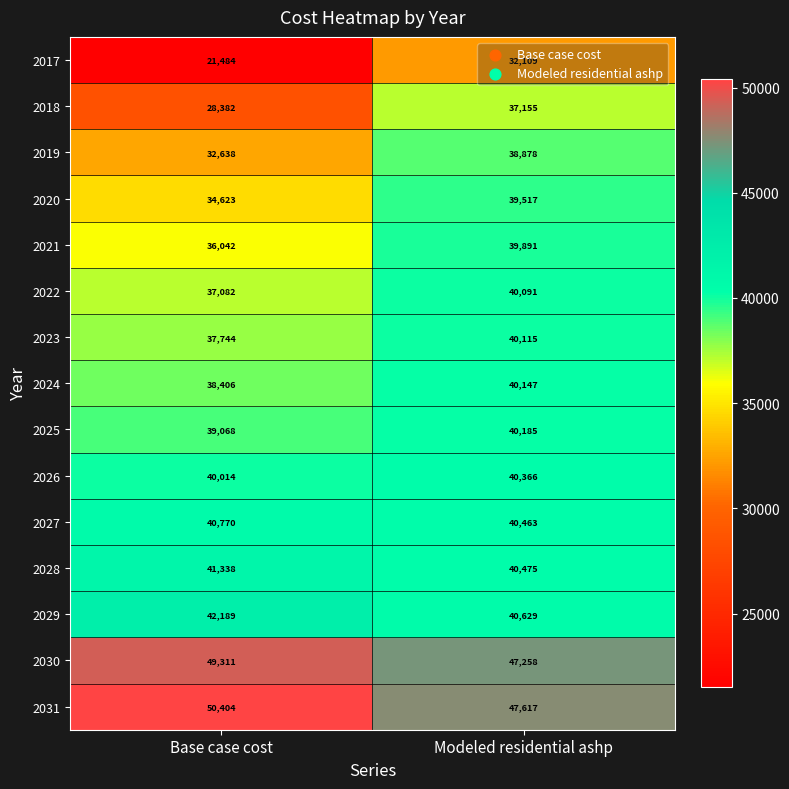

Is it true that 2029 equals 42189 at Base case cost?

True